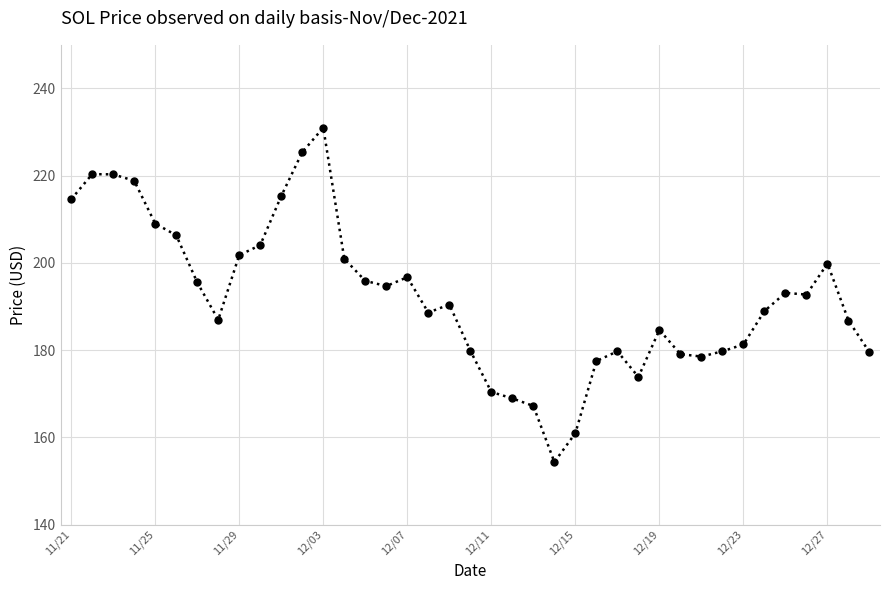

What is the maximum value shown in the chart?

231.0